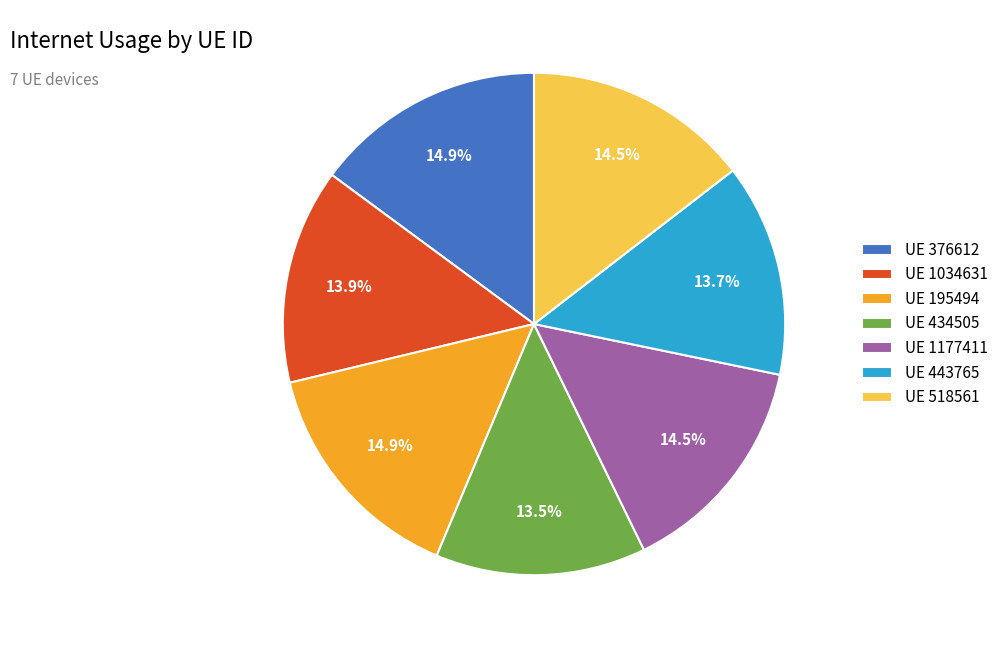

What is the ratio of the value at UE 1034631 to the value at UE 376612?

0.9